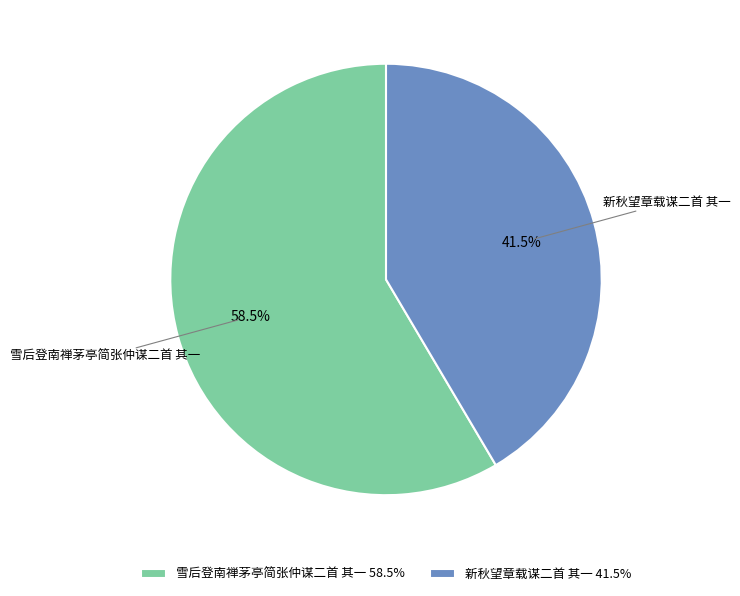

To the nearest percent, what is the average slice percentage?

50%